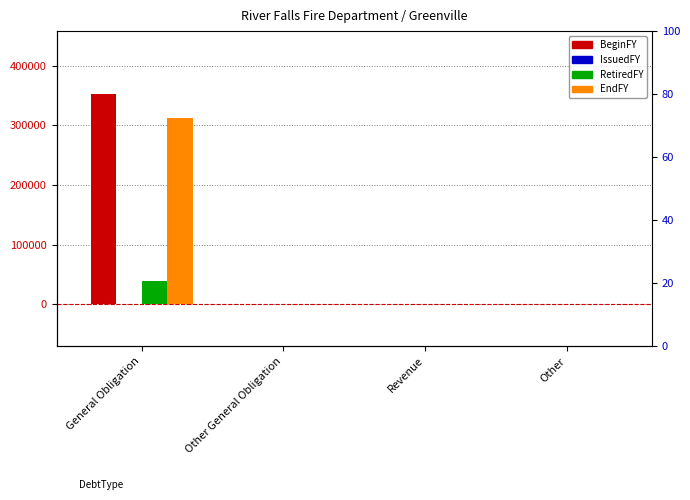

Which series has the widest spread of values?

BeginFY